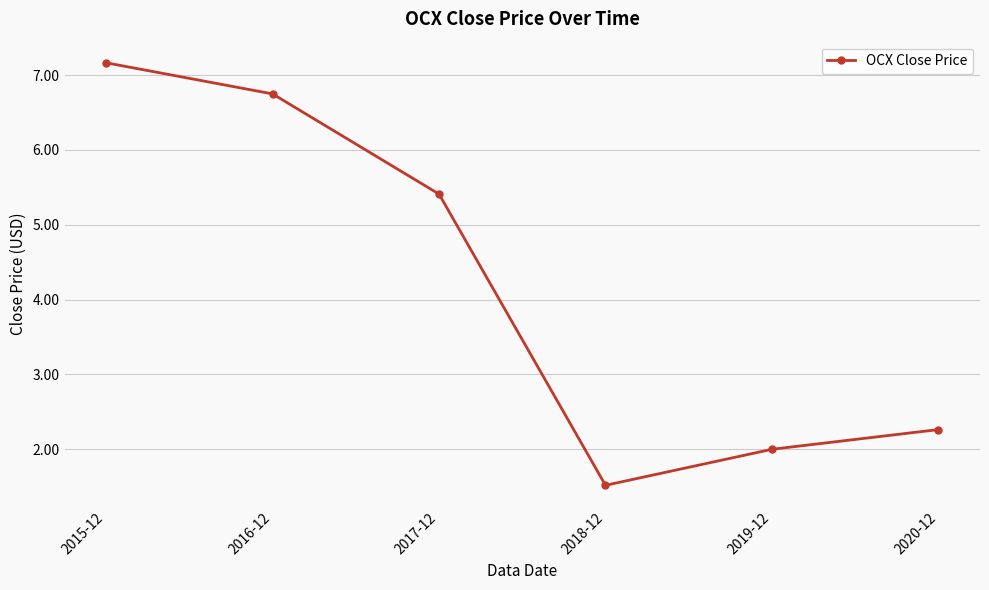

Which category has the highest value across all series?

2015-12